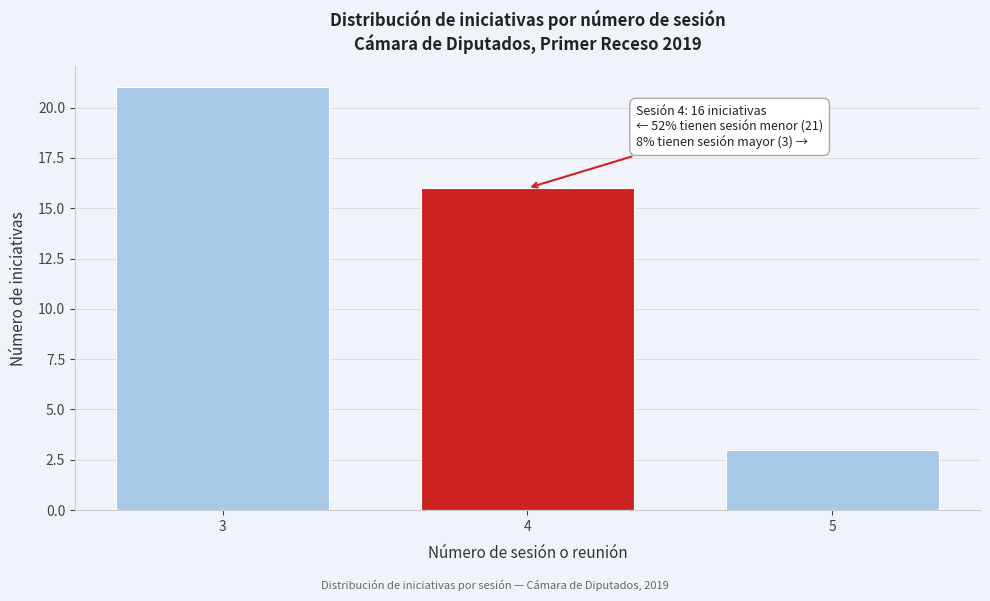

Reading left to right, transcribe all the data shown in this chart.

21	16	3